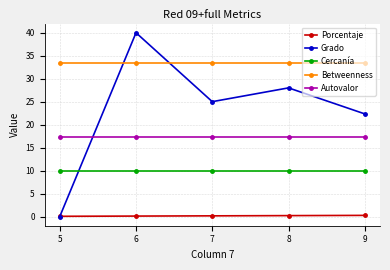

What is the total value across all series at 7?

85.9